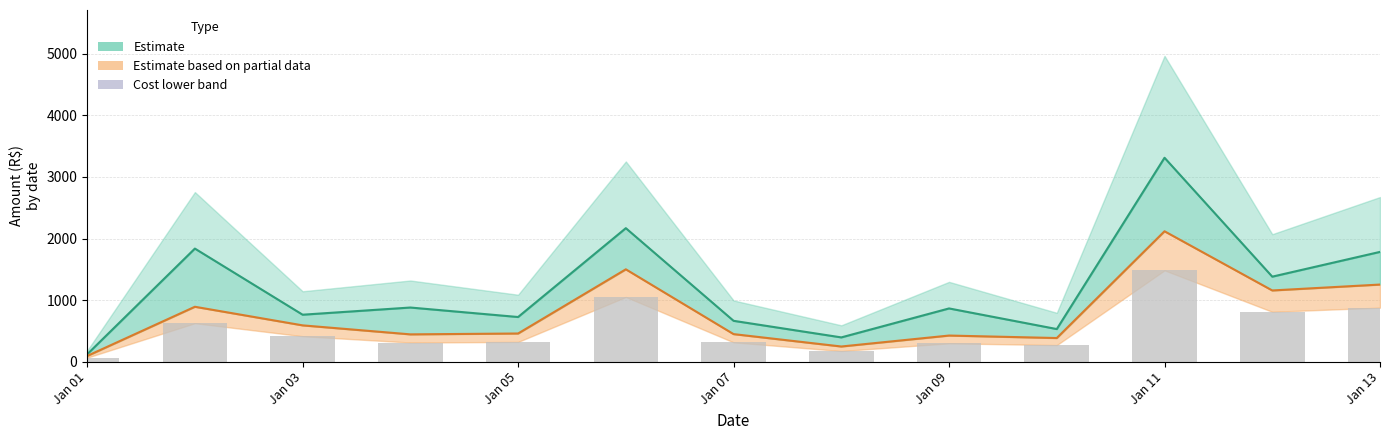

Which category has the lowest value across all series?

Jan 01